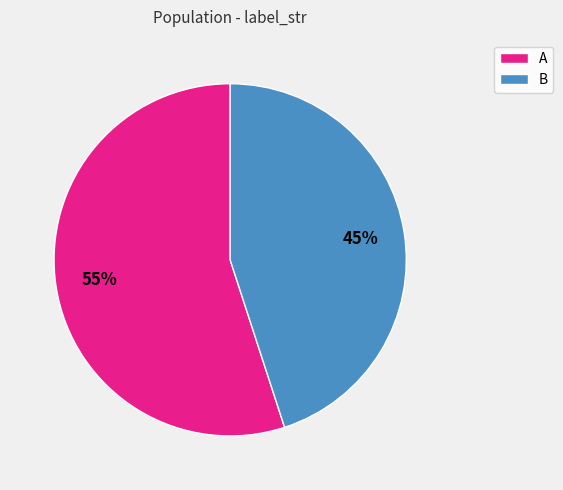

Is it true that B is 32% of the pie?

False